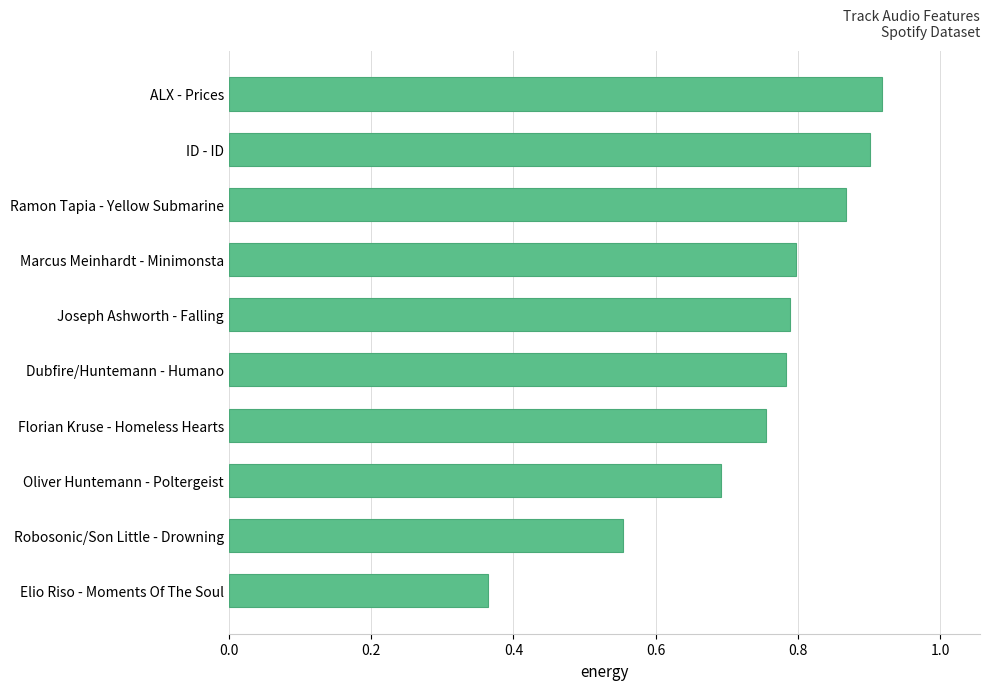

Which has a higher value, Florian Kruse - Homeless Hearts or Joseph Ashworth - Falling?

Joseph Ashworth - Falling